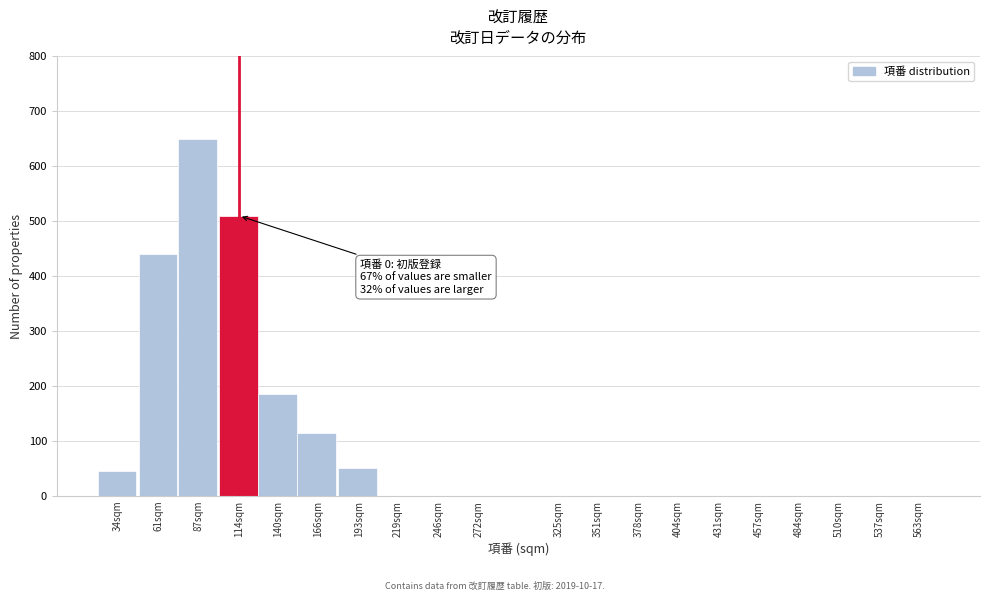

Reading left to right, extract all data points from this chart.

34sqm=45	61sqm=440	87sqm=650	114sqm=510	140sqm=185	166sqm=115	193sqm=50	219sqm=0	246sqm=0	272sqm=0	325sqm=0	351sqm=0	378sqm=0	404sqm=0	431sqm=0	457sqm=0	484sqm=0	510sqm=0	537sqm=0	563sqm=0